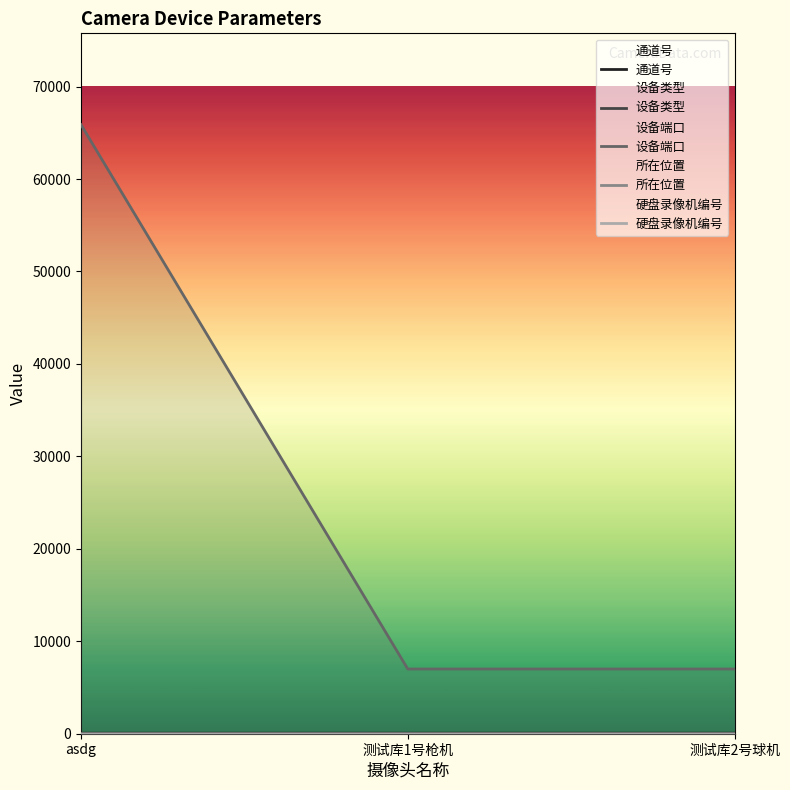

Read the 设备类型 value at 测试库2号球机.

2